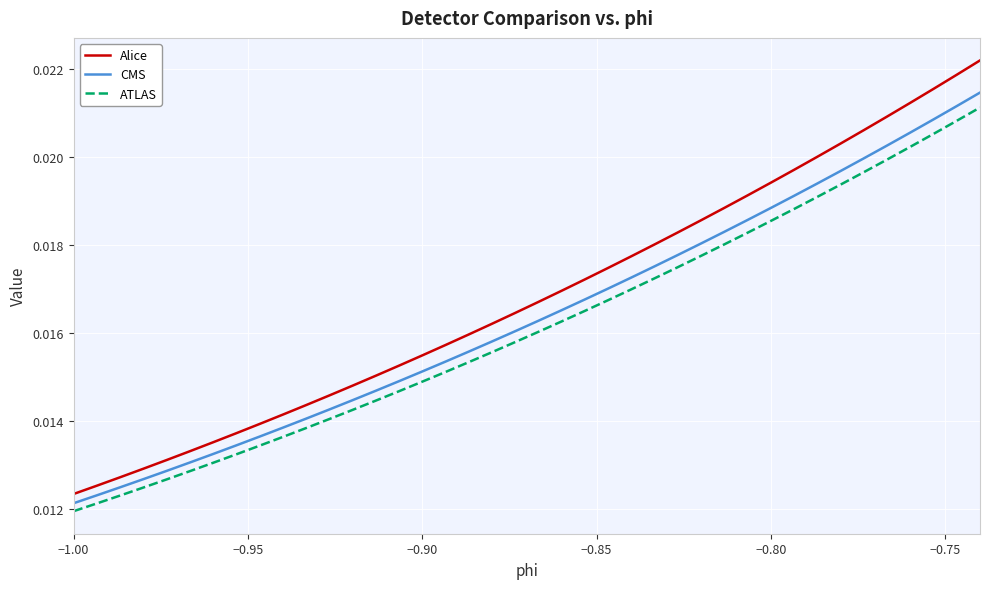

Which series has the widest spread of values?

Alice